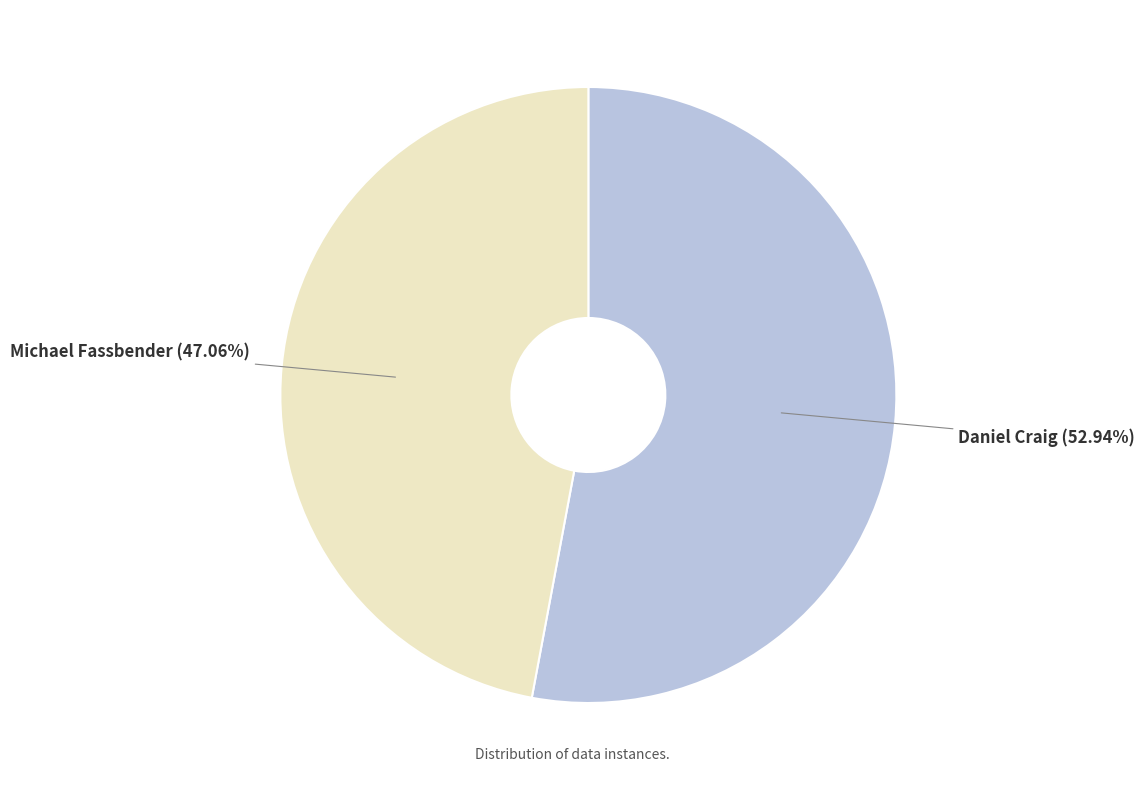

The Daniel Craig slice represents 39% of the pie. True or false?

False